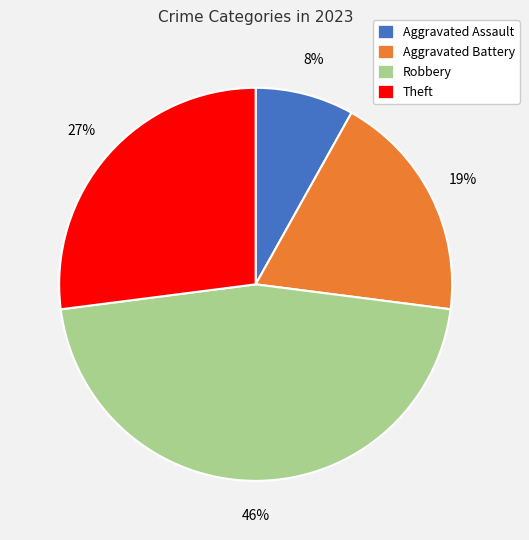

What is the ratio of the value at Theft to the value at Aggravated Battery?

1.4